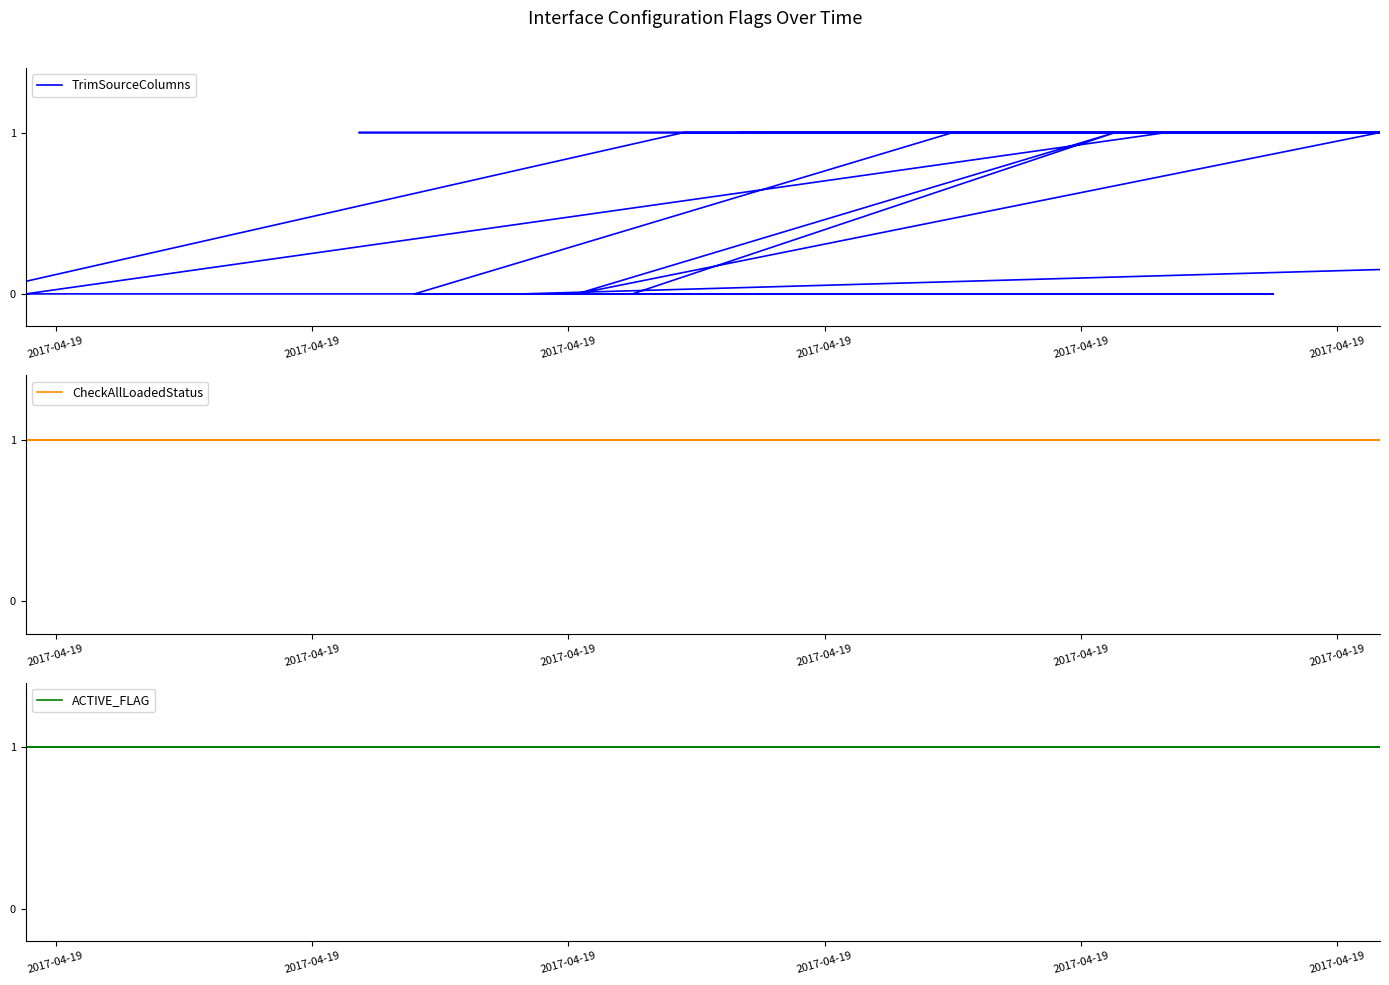

What are all the series names shown in the legend?

TrimSourceColumns, CheckAllLoadedStatus, ACTIVE_FLAG